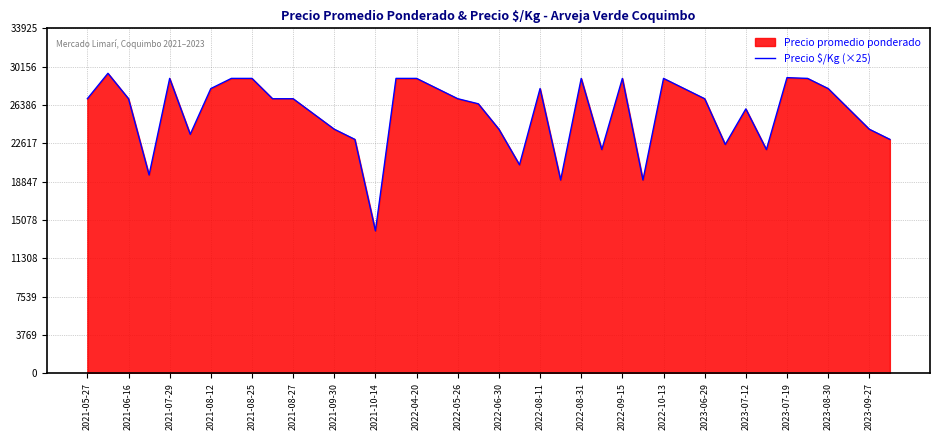

What is the minimum value for Precio $/Kg (×25)?

14000